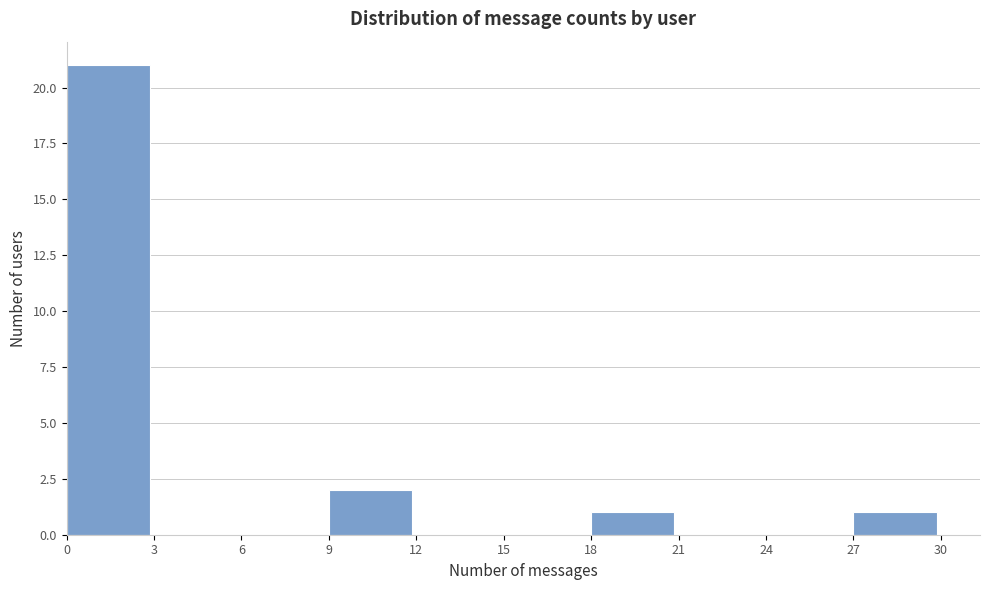

How tall is the bar that spans 27 to 30 on the x-axis? The values are not printed on the chart, so give them approximately, as read against the axis.

1